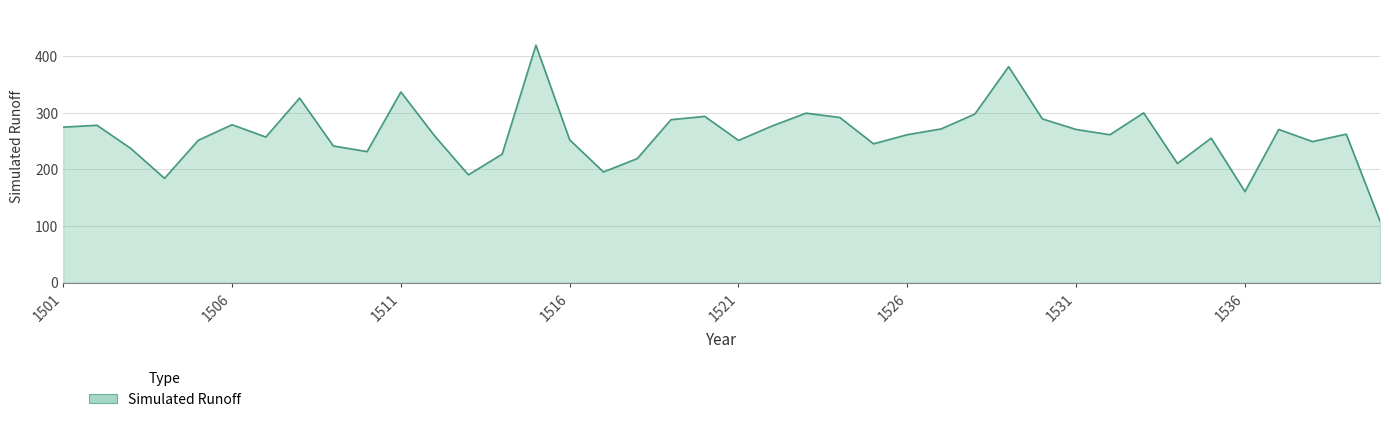

What is the difference between the maximum and minimum values?

310.3